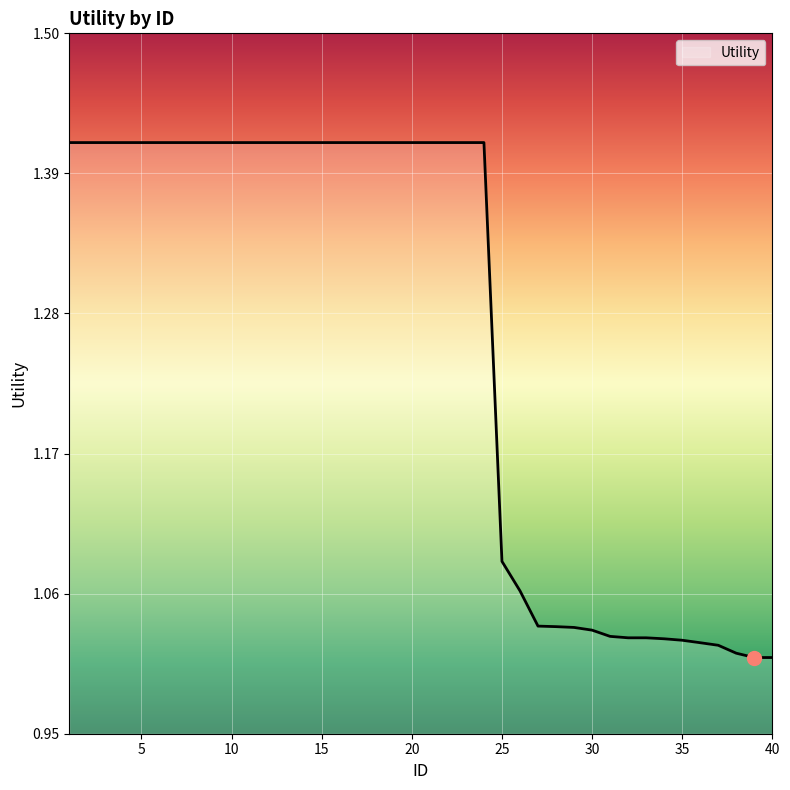

What is the difference between the second highest and second lowest values?

0.4